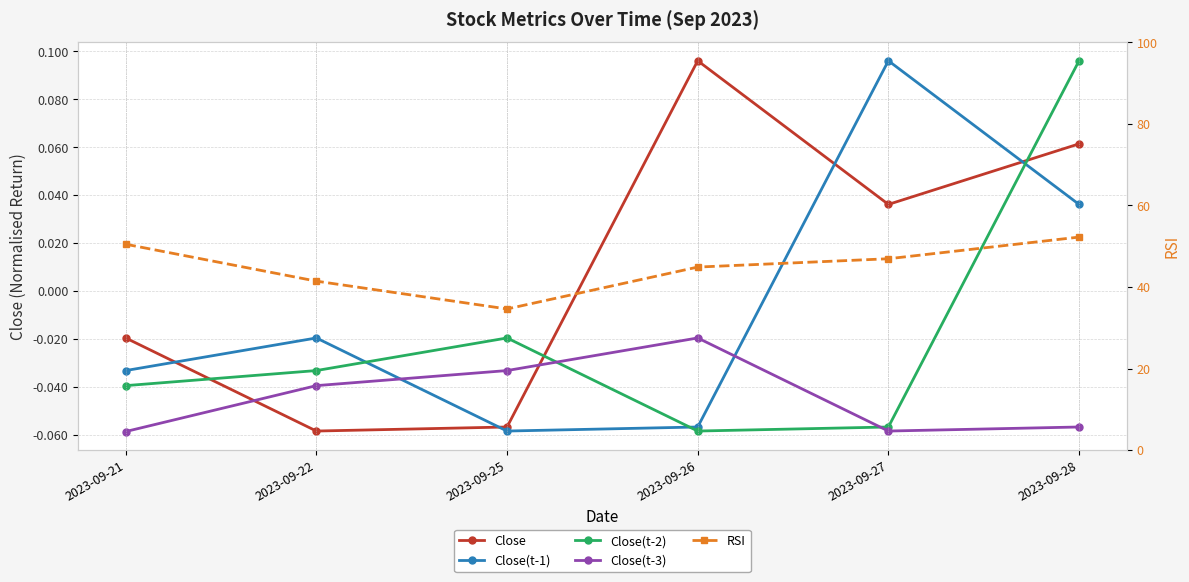

How many values in the Close series are below 0?

3